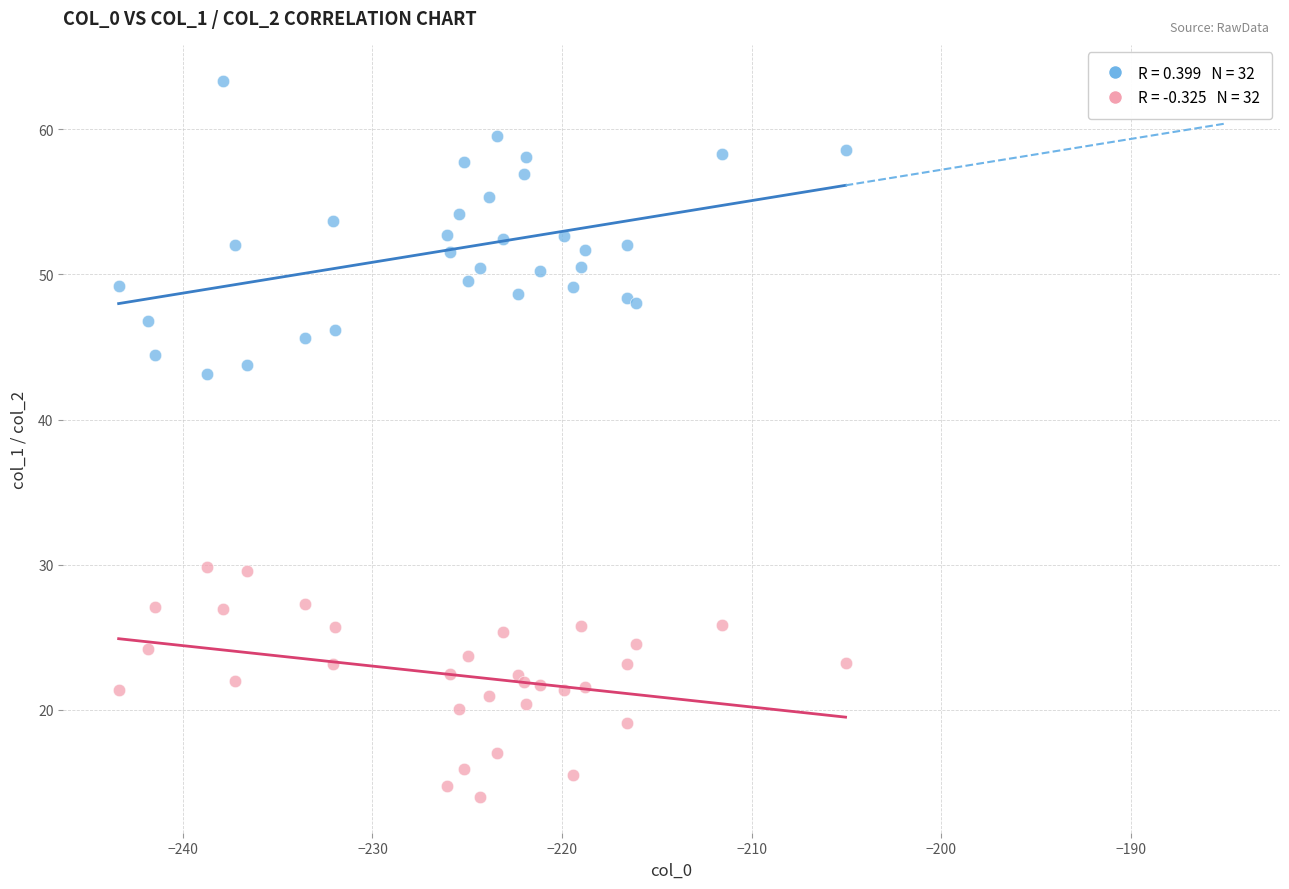

Across all series, what Y value is closest to 38?

43.2